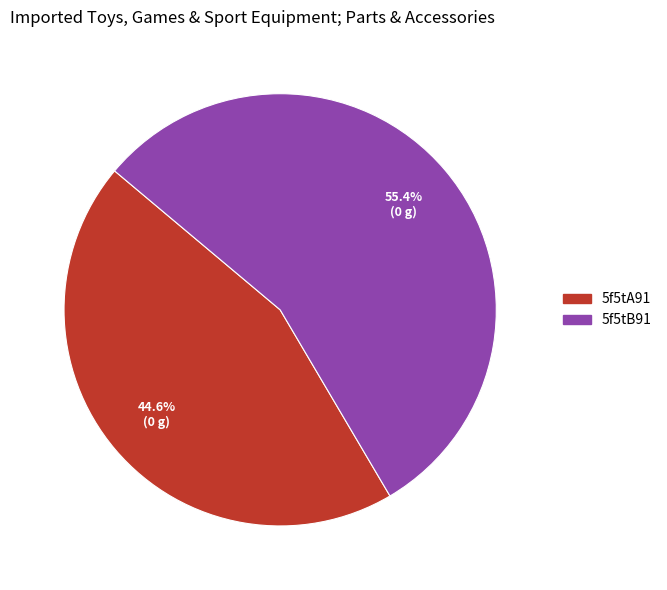

To the nearest percent, what percentage of the pie is 5f5tB91?

55%